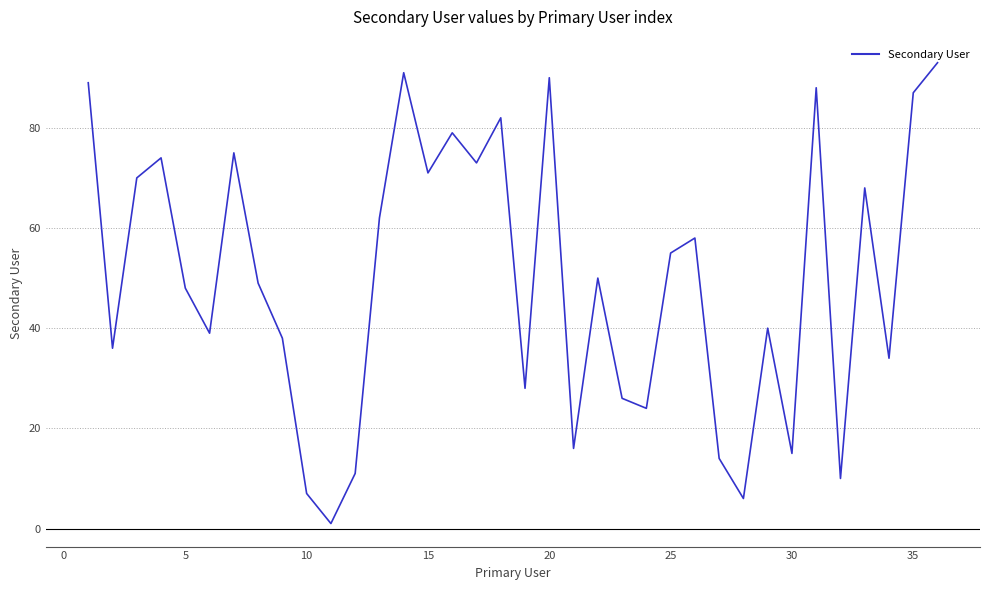

What is the maximum value shown in the chart?

93